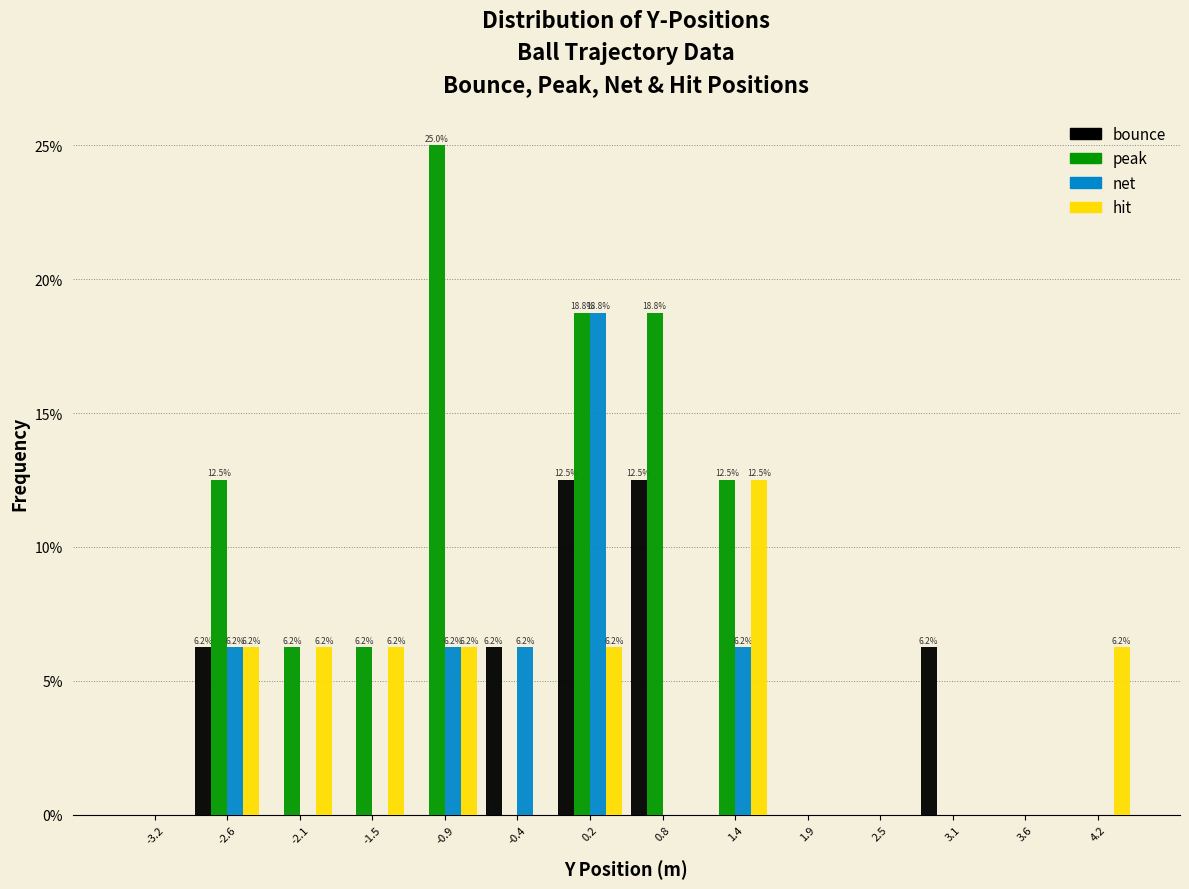

In the hit series, which range on the x-axis has the tallest bar?

1.1 to 1.6